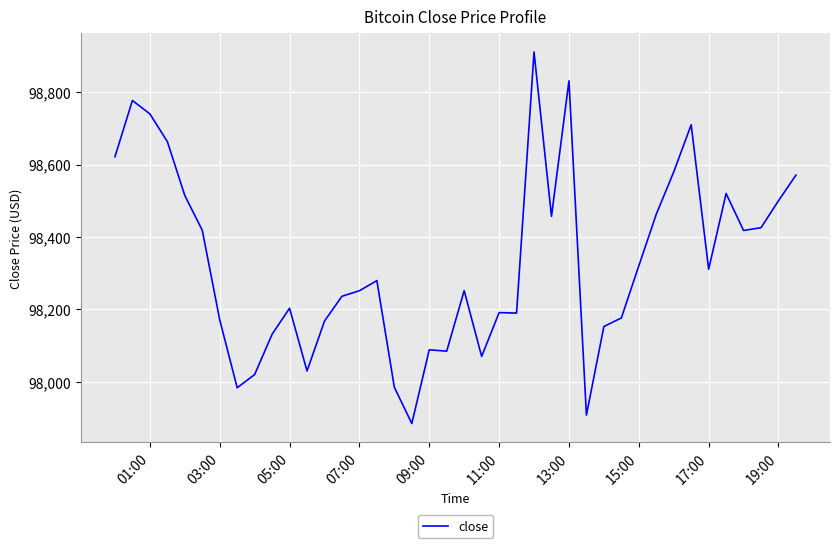

What is the minimum value shown in the chart?

97884.4